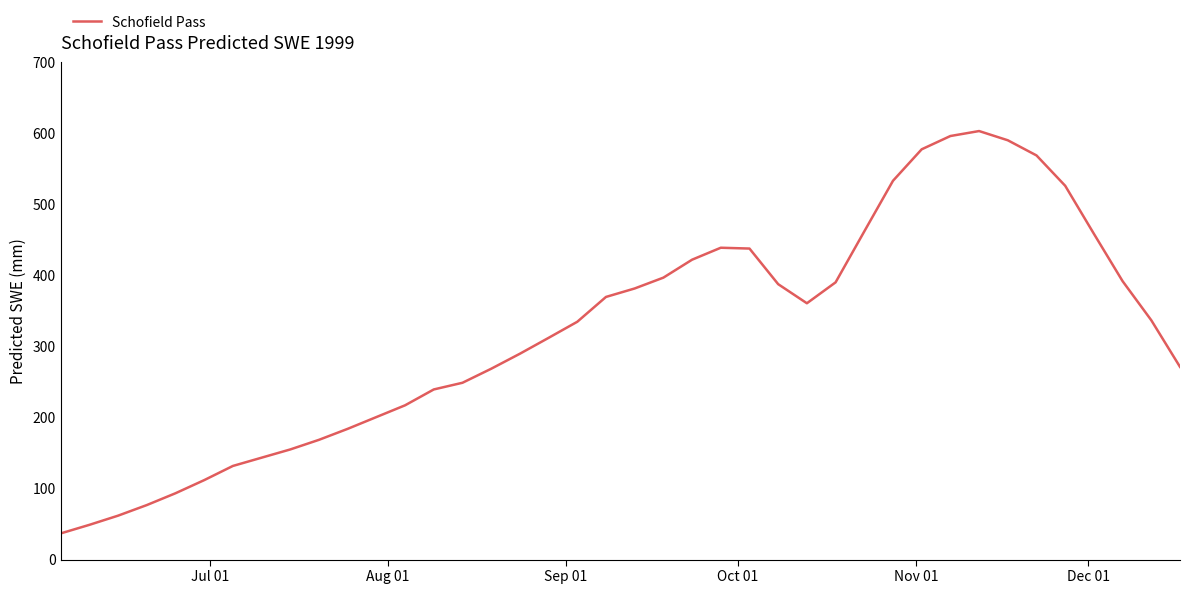

What is the maximum value shown in the chart?

603.5